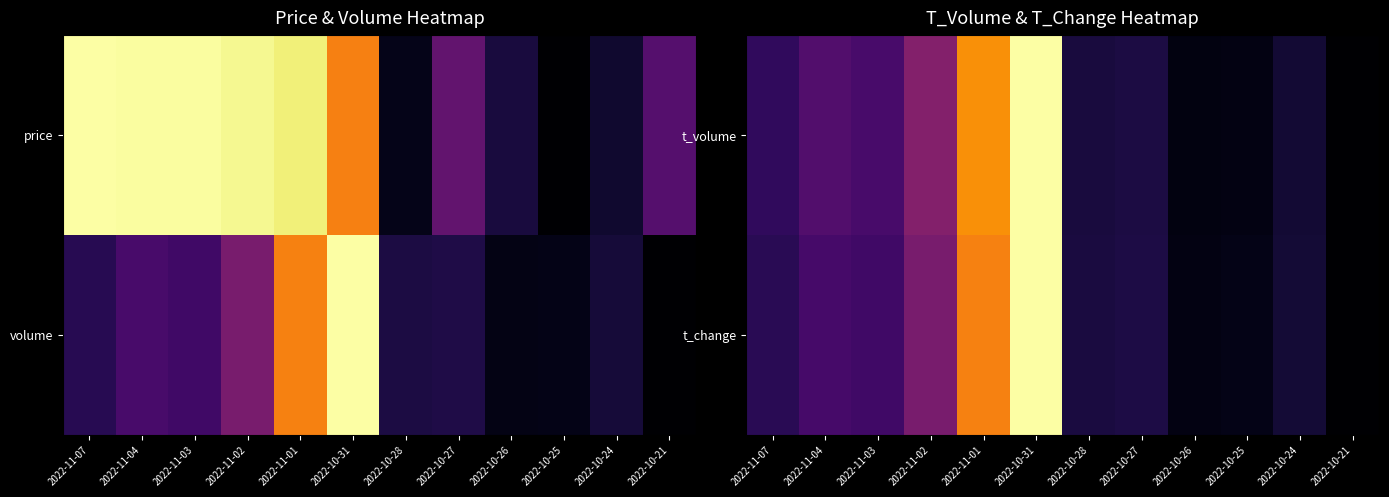

Where is t_change nearest to the value 0?

2022-10-21